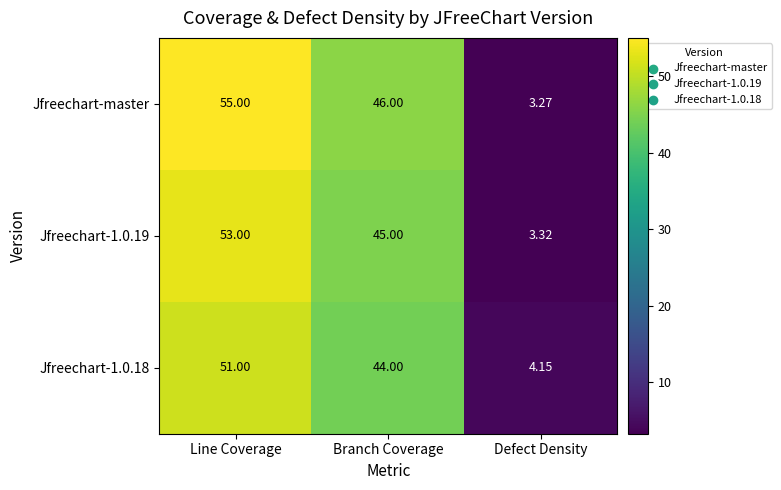

Which series has the largest range (max minus min)?

Jfreechart-master